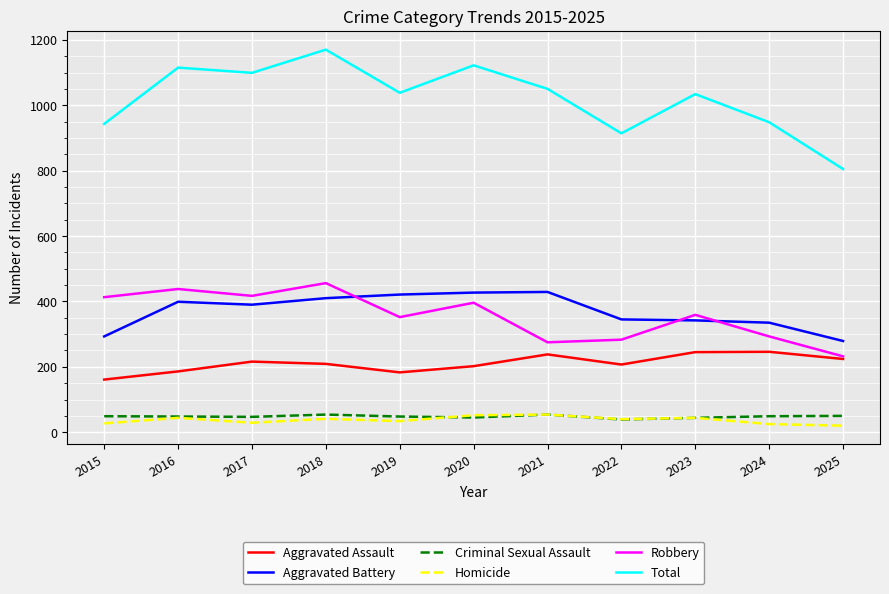

What are all the series names shown in the legend?

Aggravated Assault, Aggravated Battery, Criminal Sexual Assault, Homicide, Robbery, Total